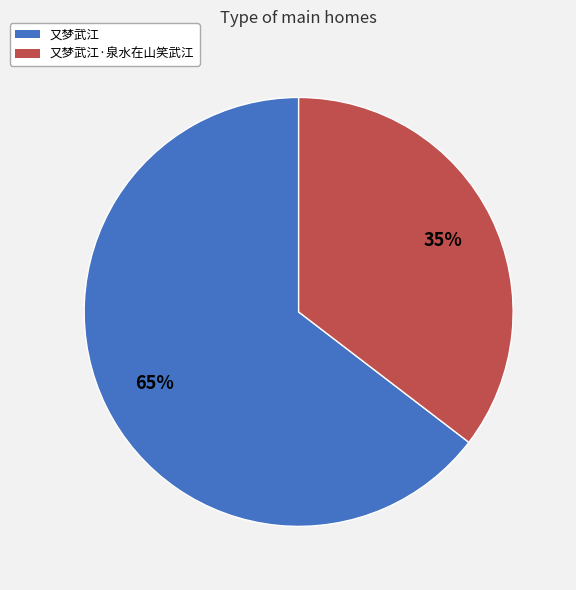

Between 又梦武江 and 又梦武江·泉水在山笑武江, which is larger?

又梦武江